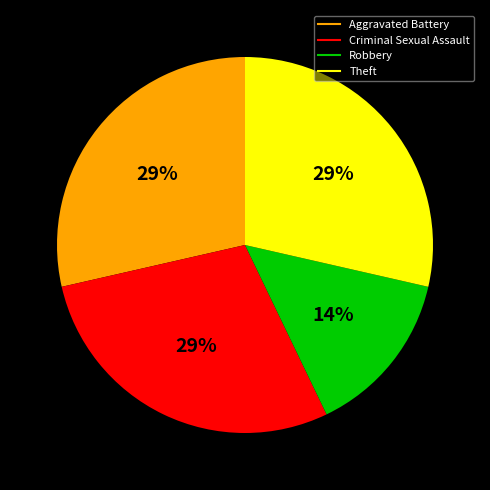

Does any single category account for the majority?

No